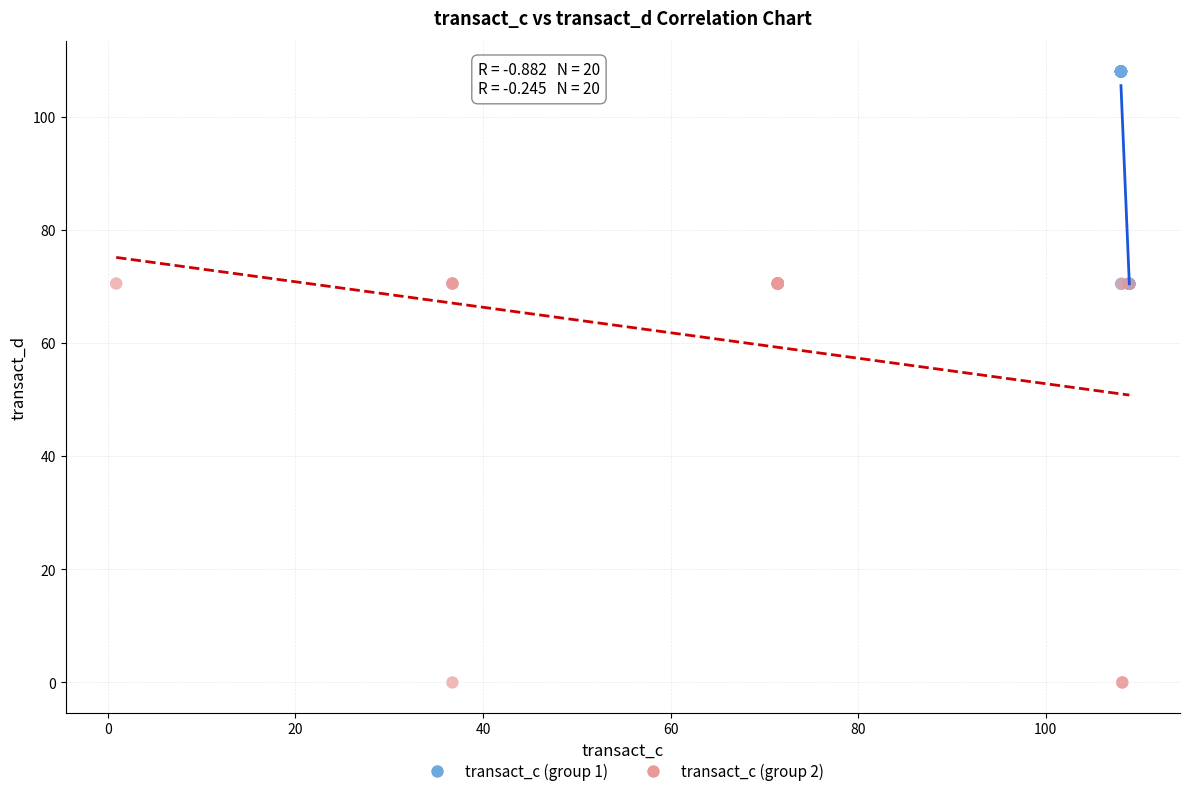

Which series contains the highest Y value?

transact_c (group 1)